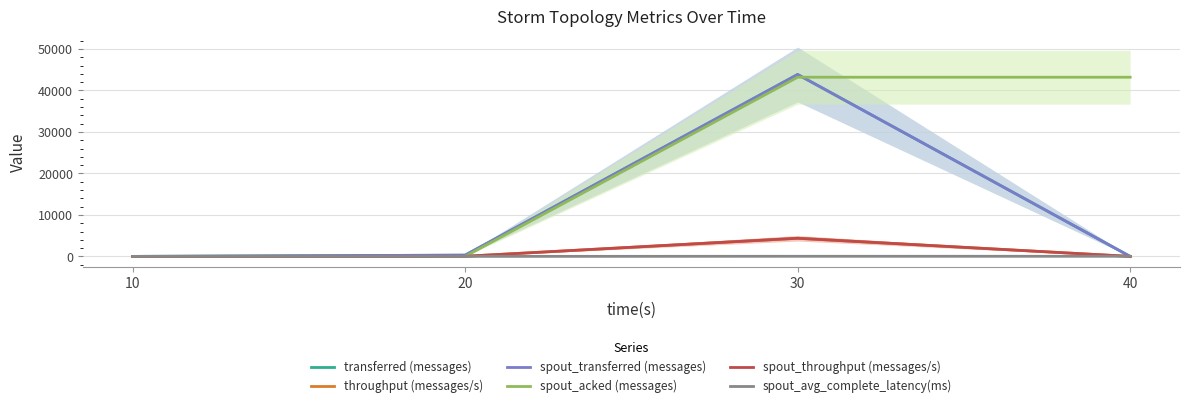

What is the difference between the second highest and second lowest values in the spout_acked (messages) series?

43200.0